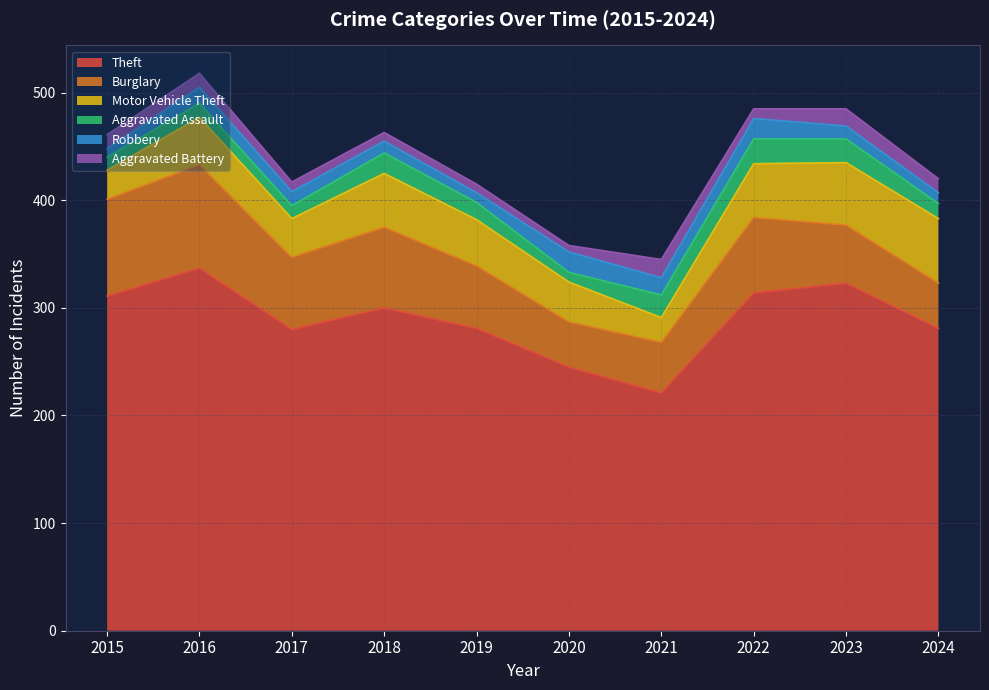

Which series changed the most between 2019 and 2022?

Theft